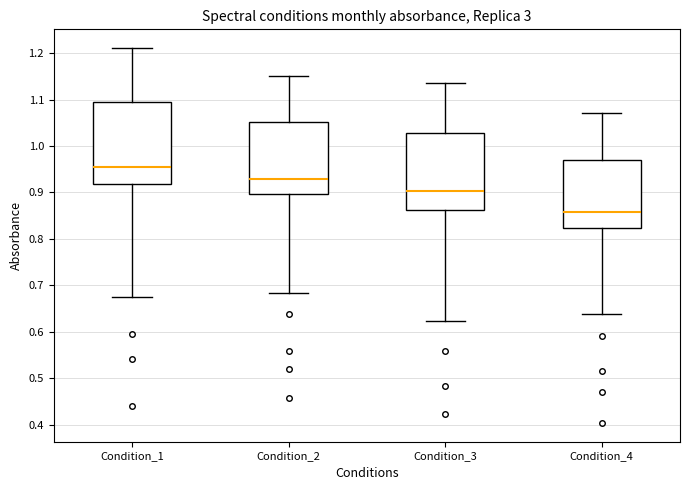

Which box has the lowest median line?

Condition_4